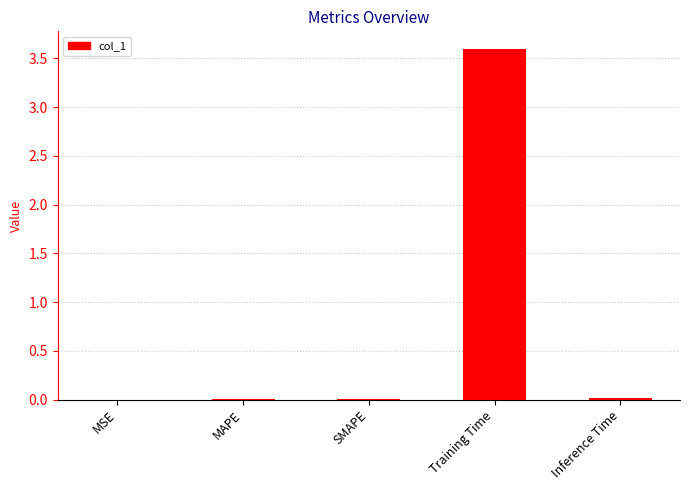

Between Training Time and SMAPE, which is larger?

Training Time